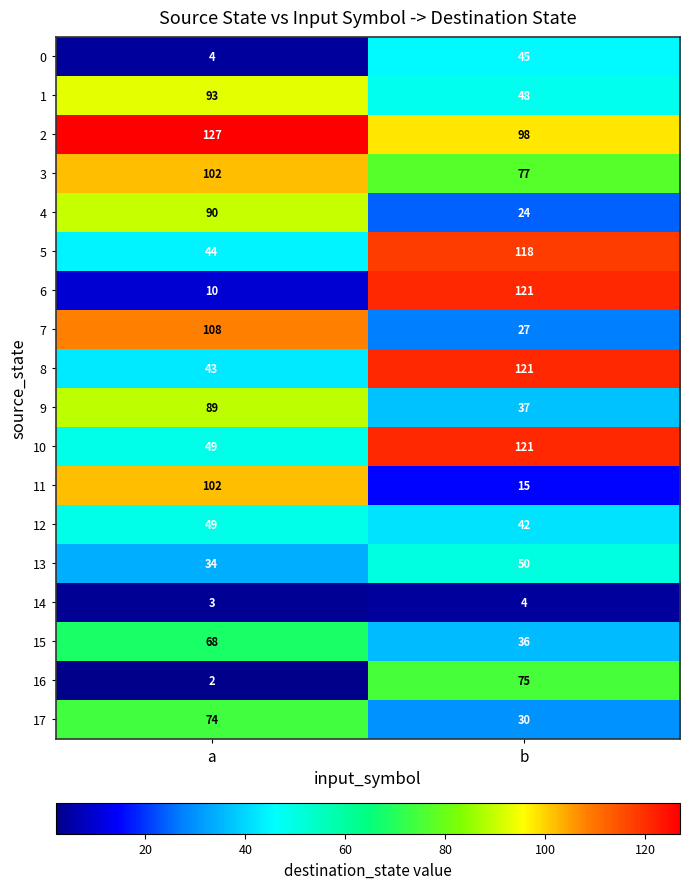

The 0 series shows 2 at a. True or false?

False